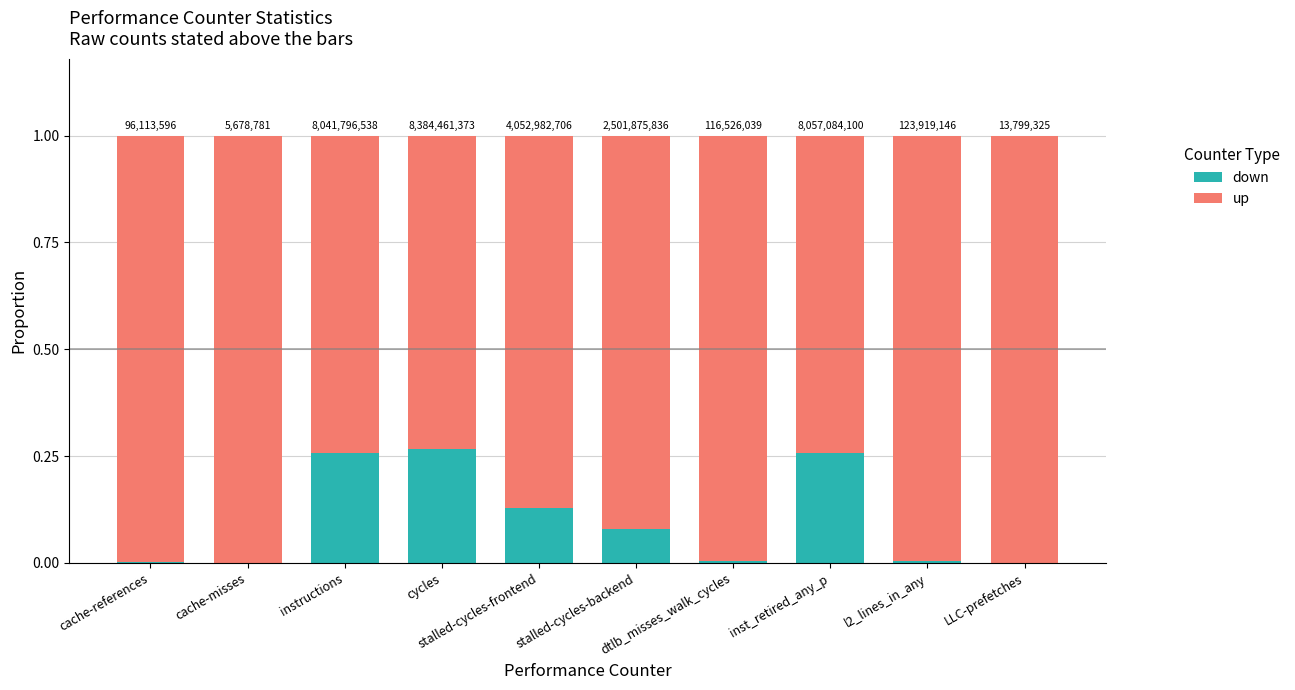

Which series has the largest total across all categories?

up